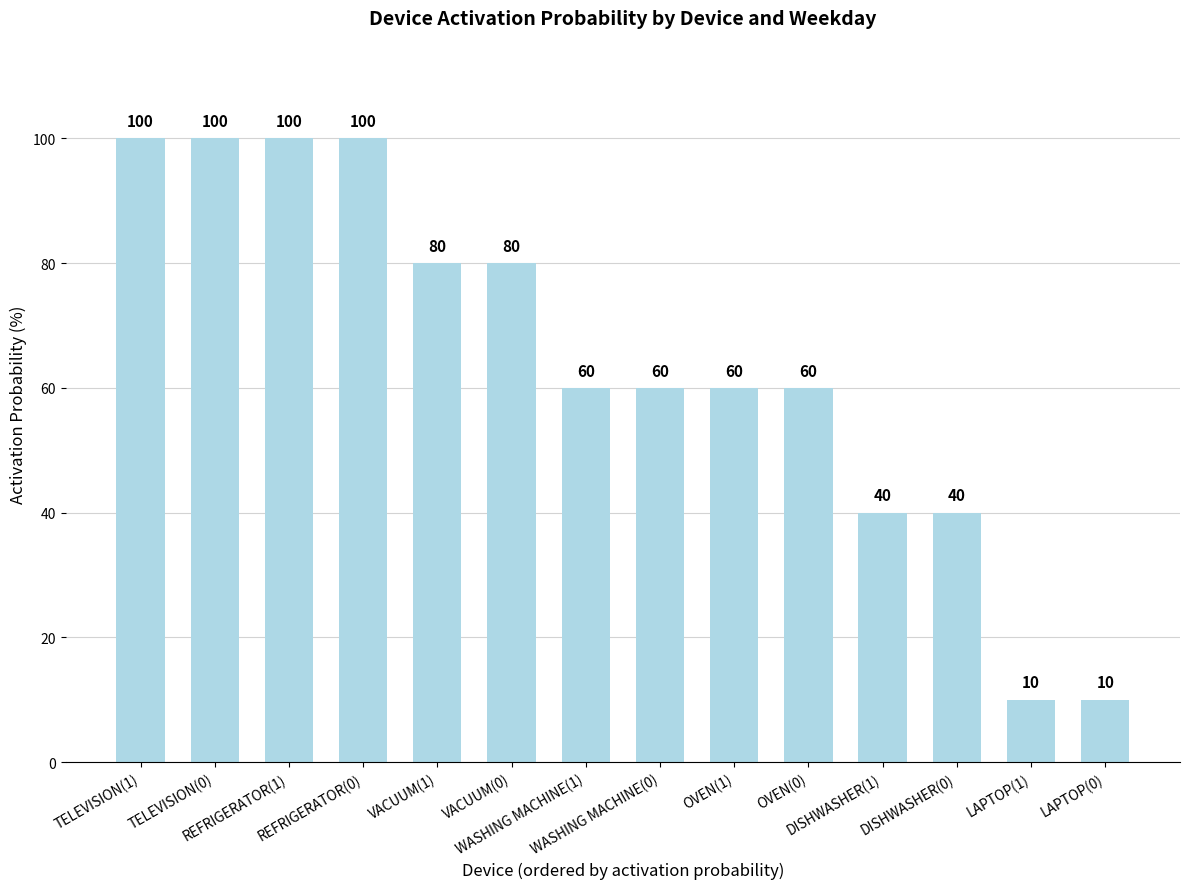

Count the number of categories in the chart.

14